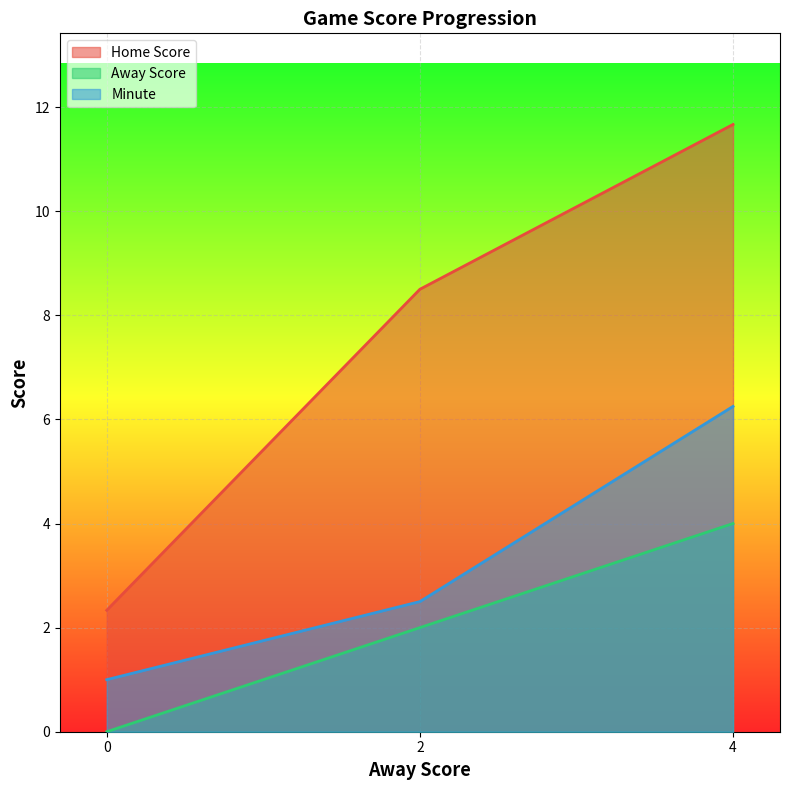

Is the value of Home Score at 2 greater than the value of Away Score at 4?

Yes